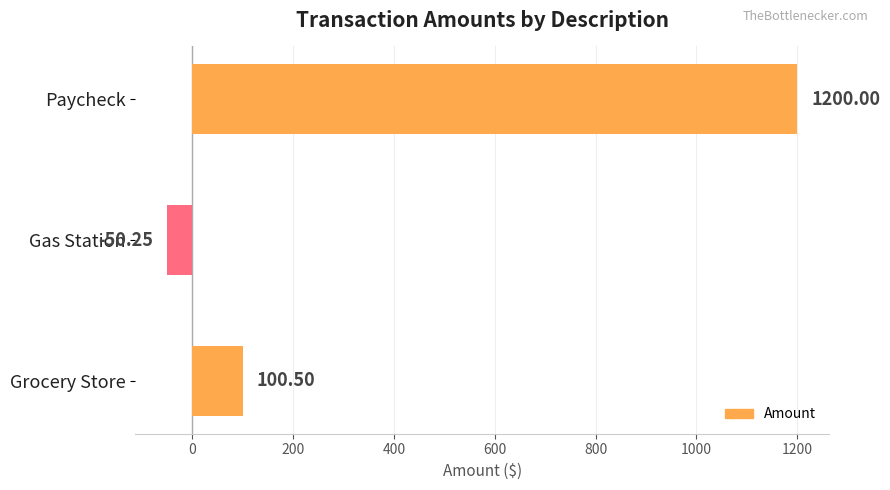

How many data points are above 100?

2